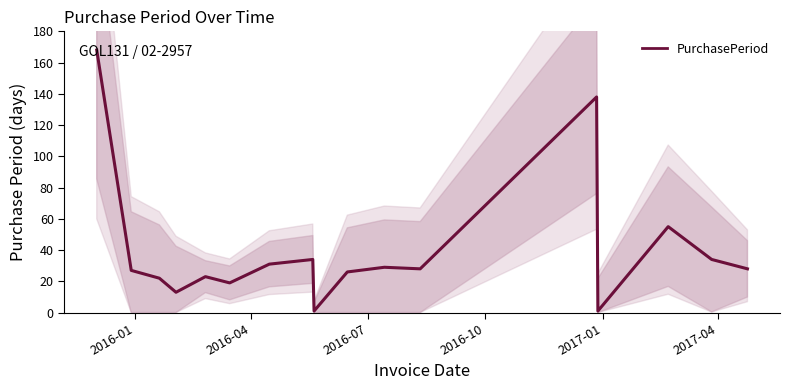

What is the difference between the maximum and minimum values?

167